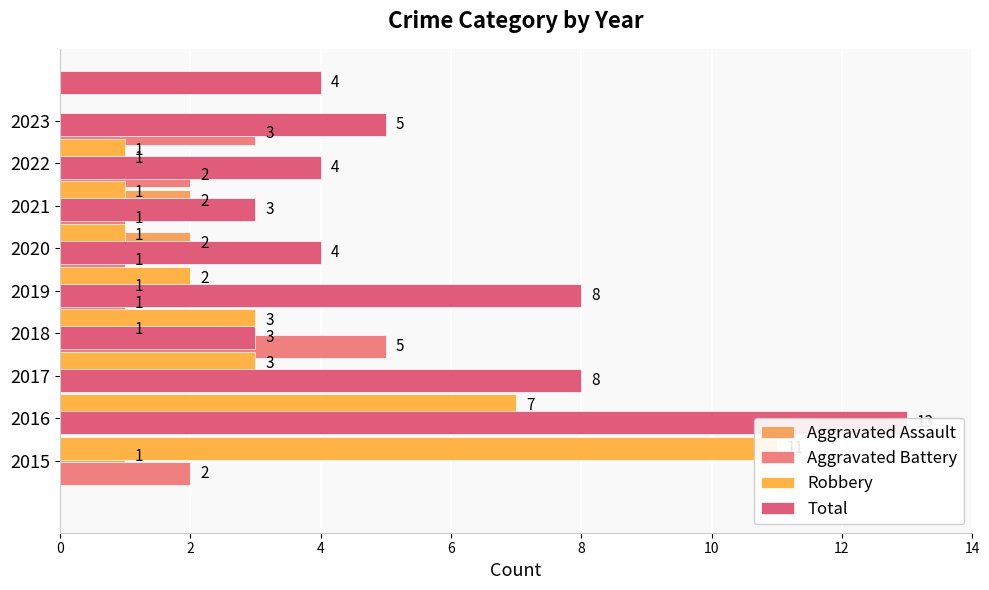

What are all the series names shown in the legend?

Aggravated Assault, Aggravated Battery, Robbery, Total